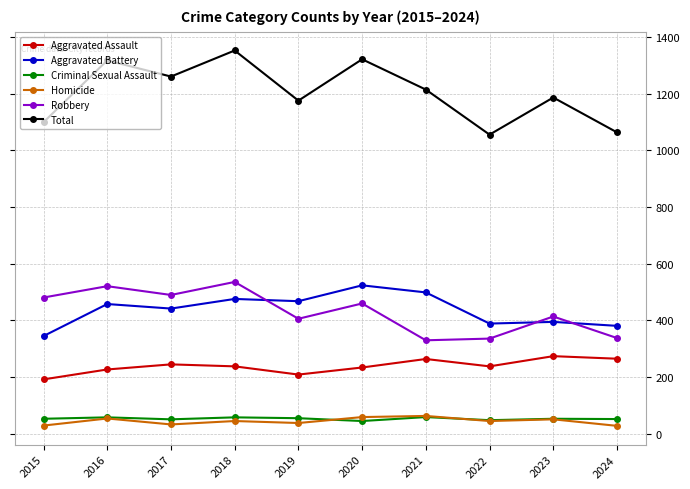

True or false: Criminal Sexual Assault and Total cross at least once.

False